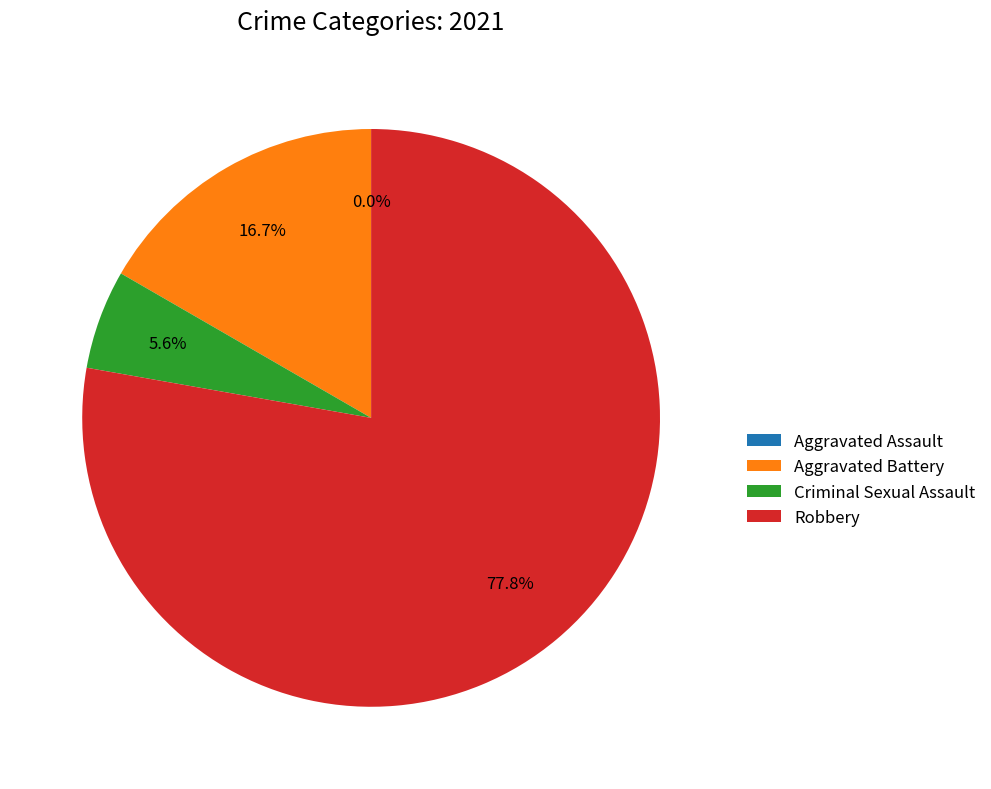

To the nearest percent, what is the combined percentage of Criminal Sexual Assault and Aggravated Assault?

6%